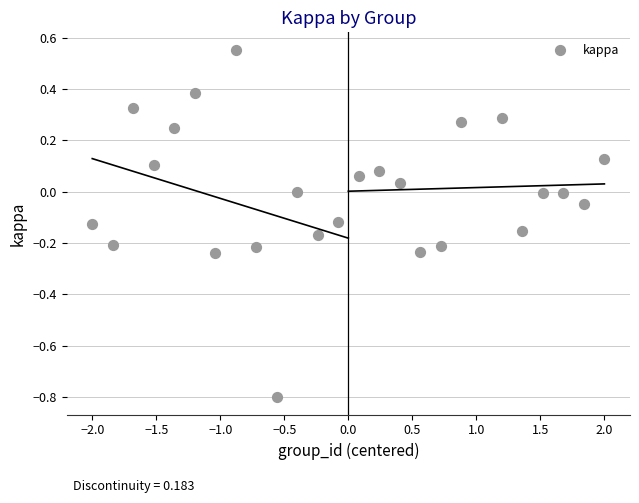

What is the range of X values (max minus min)?

4.0